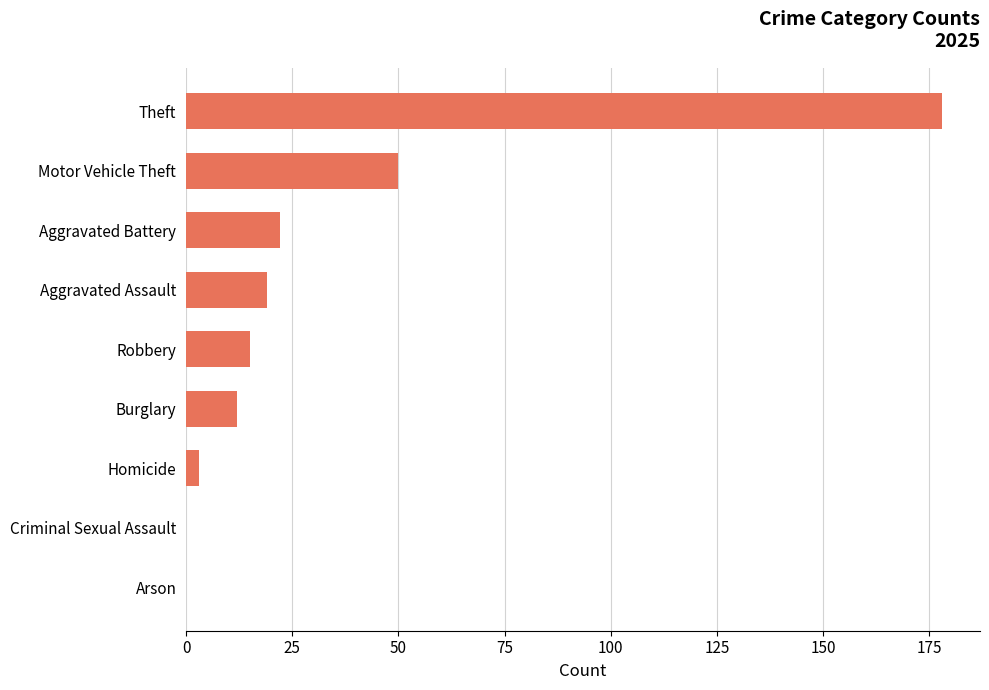

What is the maximum value shown in the chart?

178